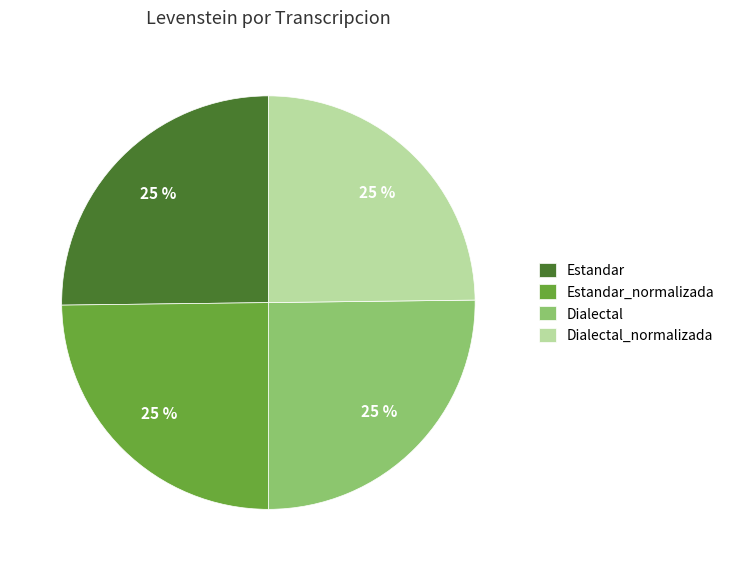

True or false: Estandar accounts for 25% of the total.

True